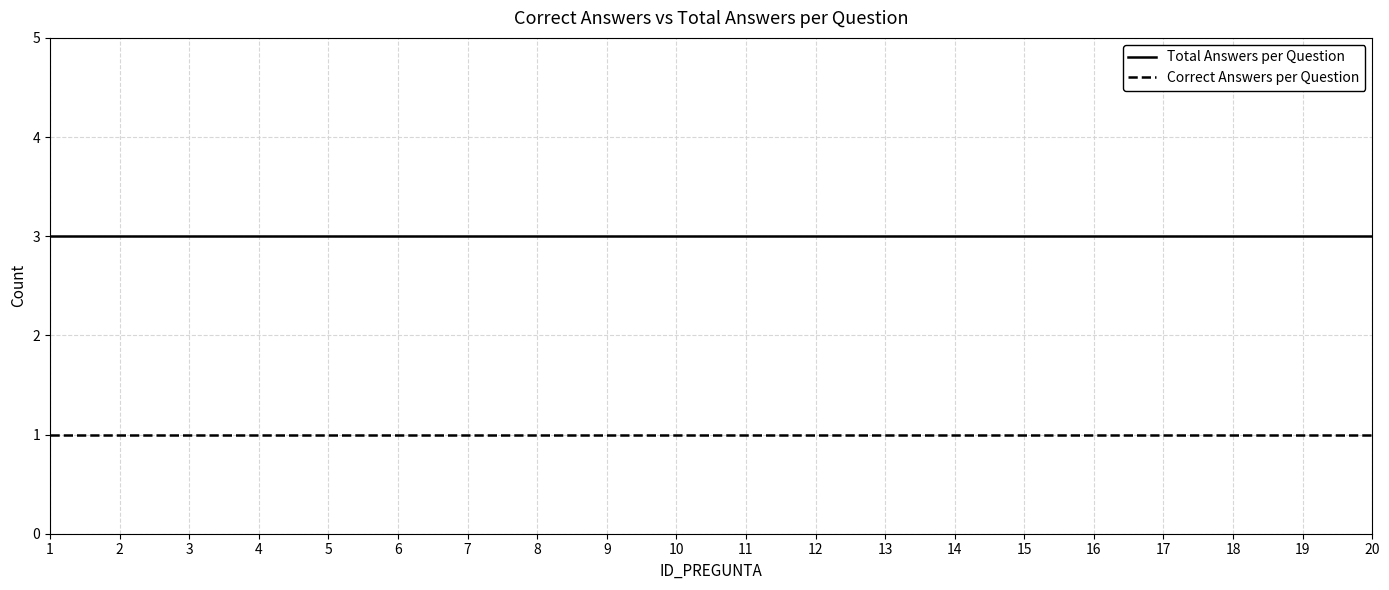

List the series in order of their peak value, highest first.

Total Answers per Question, Correct Answers per Question